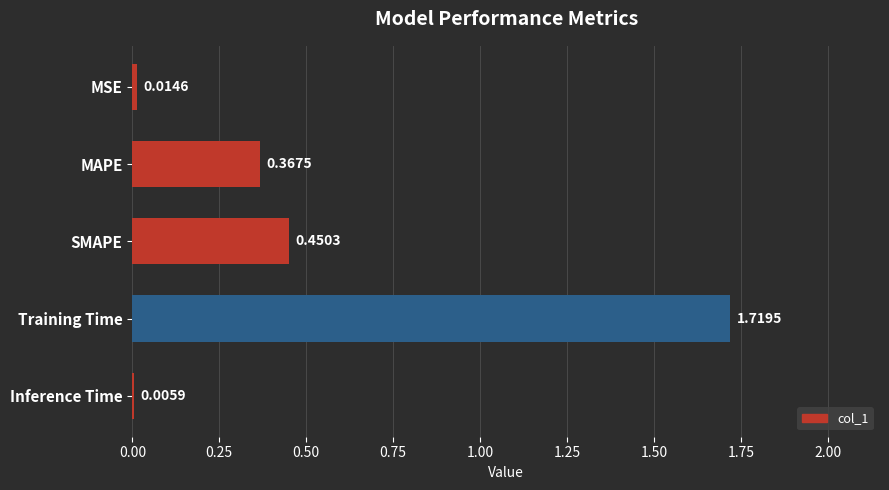

What is the sum of all values?

2.6